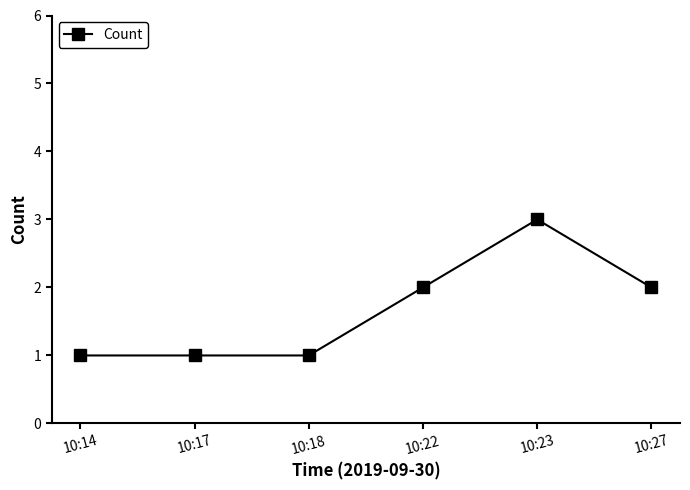

How many lines are shown in the chart?

1